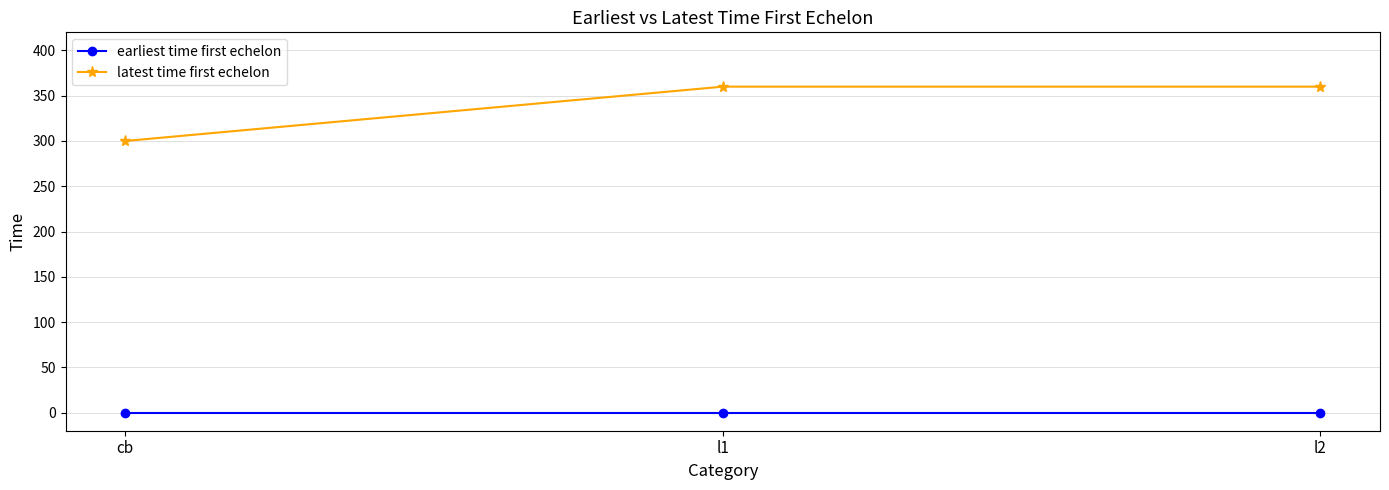

List the series in order of their overall mean, highest first.

latest time first echelon, earliest time first echelon